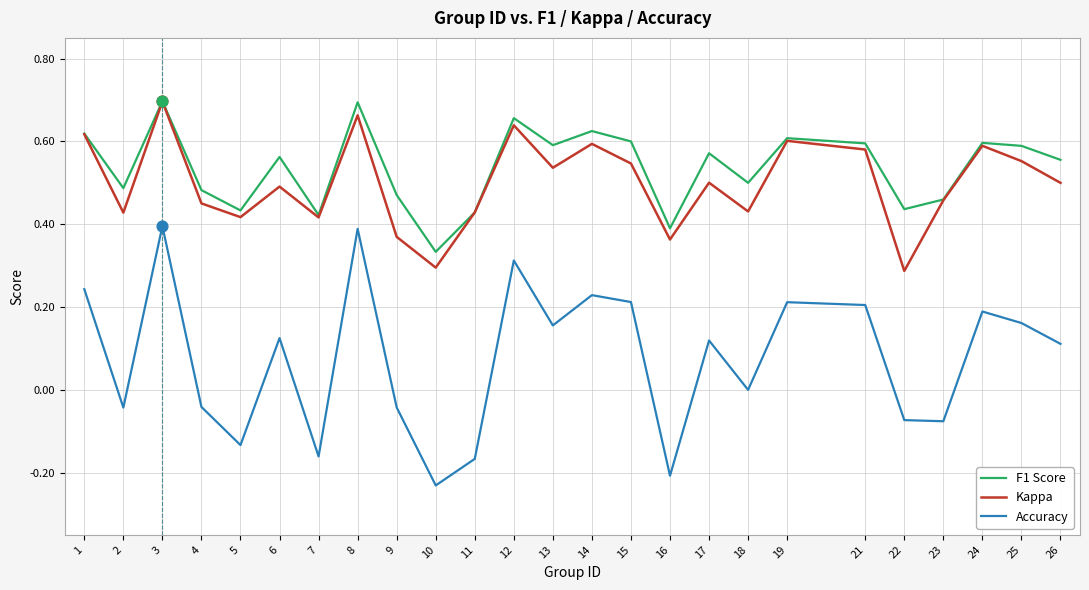

What is the total value across all series at 19?

1.4